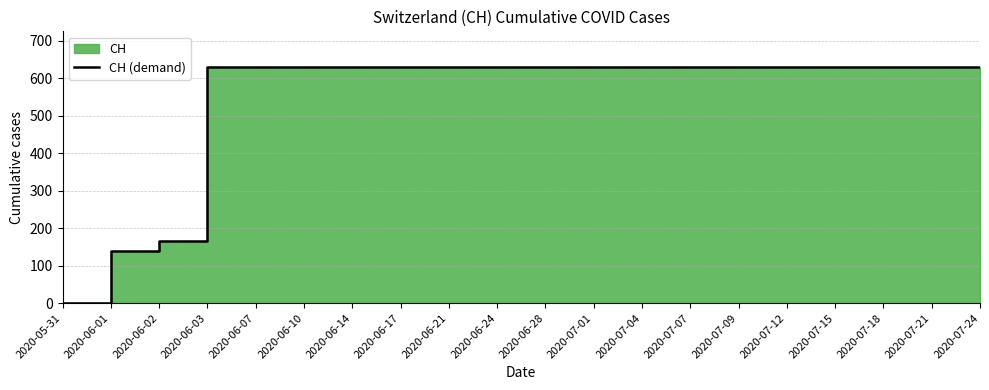

What position from the right is 2020-06-03?

17